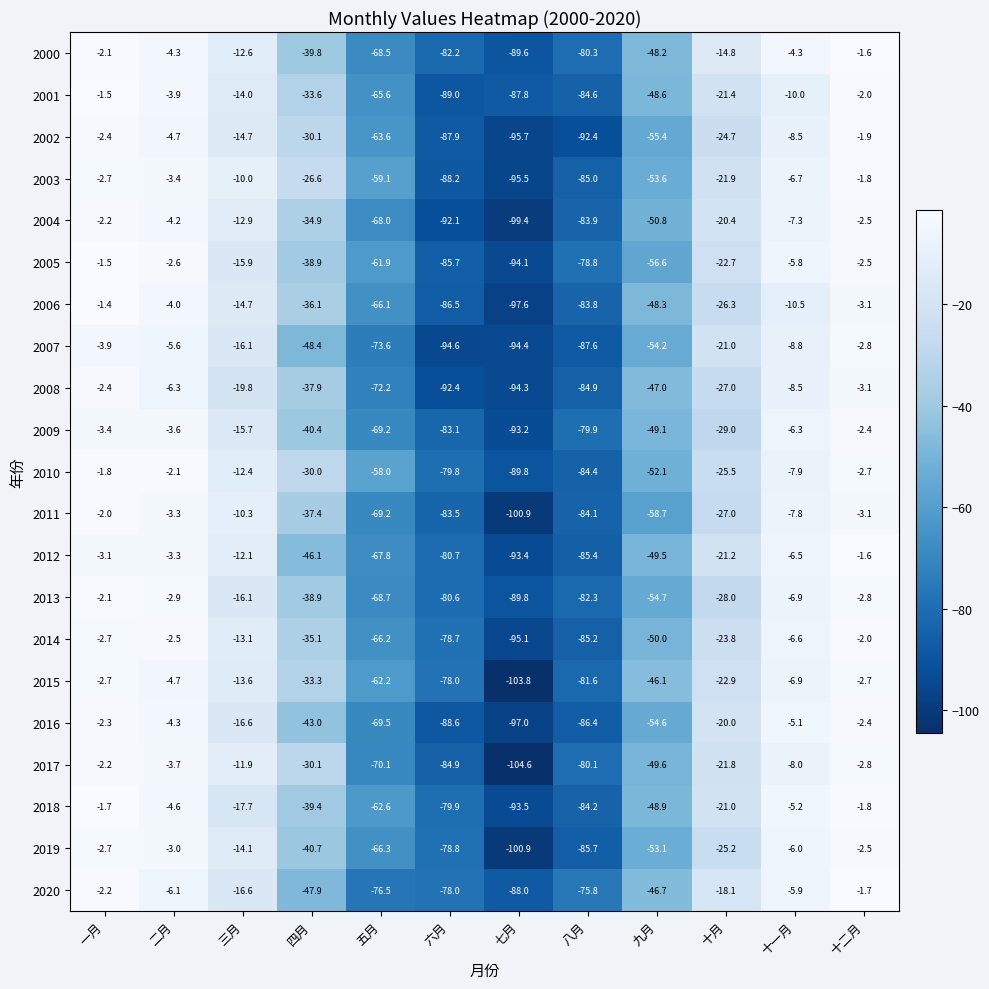

What is the sum of the 2019 values at 十二月 and 三月?

-16.6